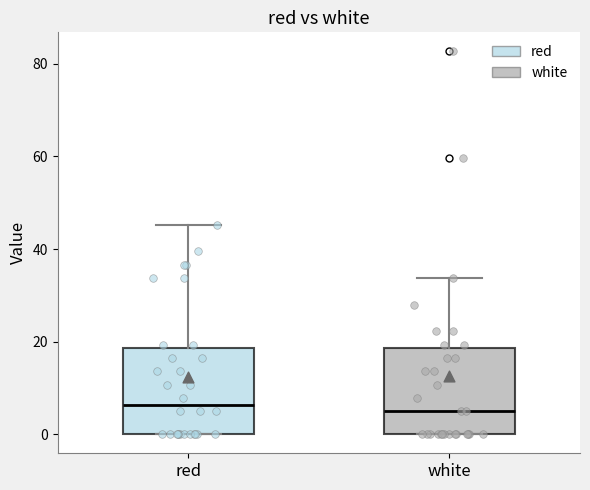

Reading left to right, read every box against the y-axis: the position of its median line, the range the box covers, and the ends of its whiskers. The values are not printed on the chart, so give them approximately, as read against the axis.

red: median 6, box 0 to 18, whiskers 0 to 46
white: median 4, box 0 to 18, whiskers 0 to 34